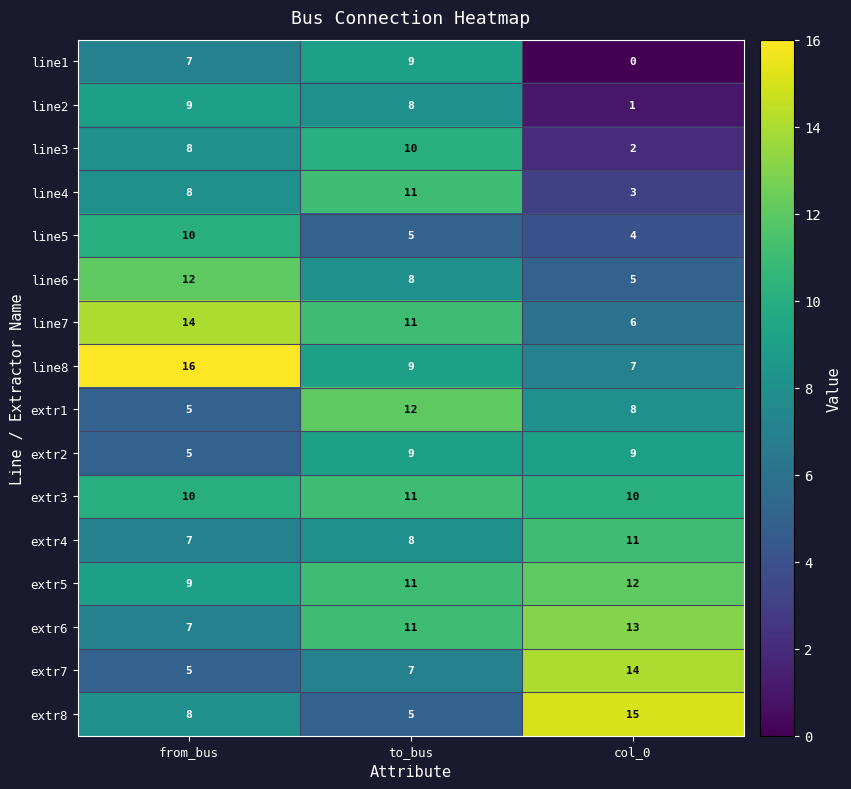

Which label corresponds to the smallest value in the chart?

col_0